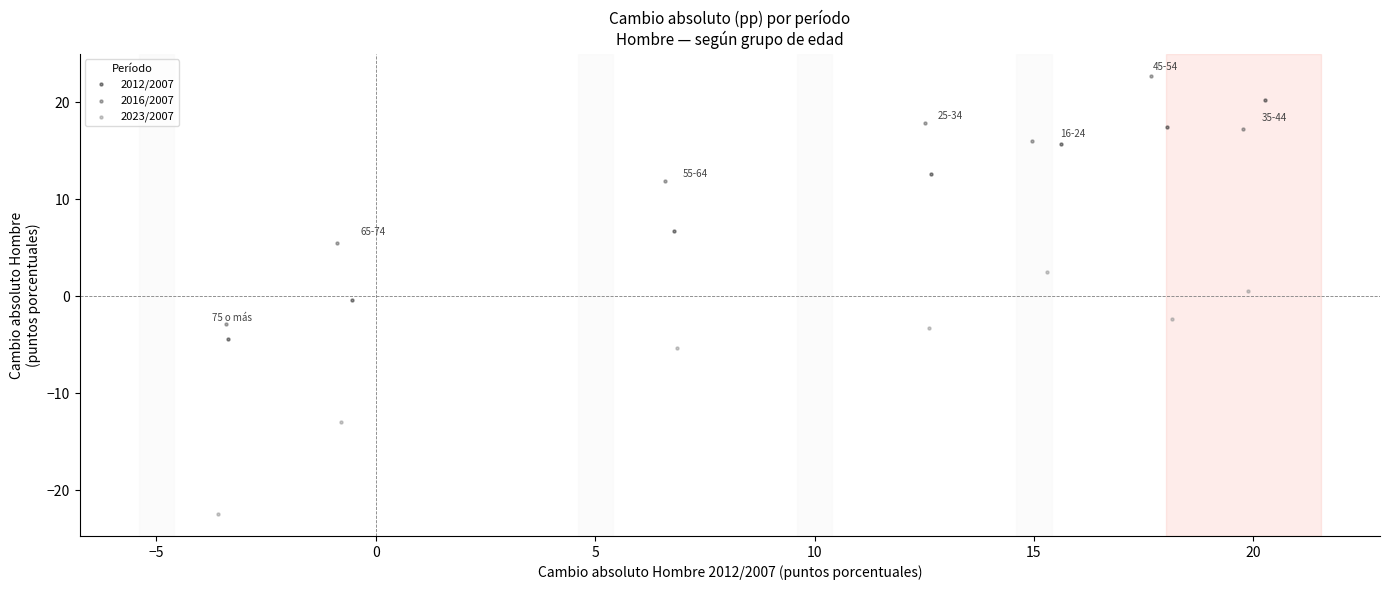

Which series reaches the maximum Y coordinate?

2016/2007